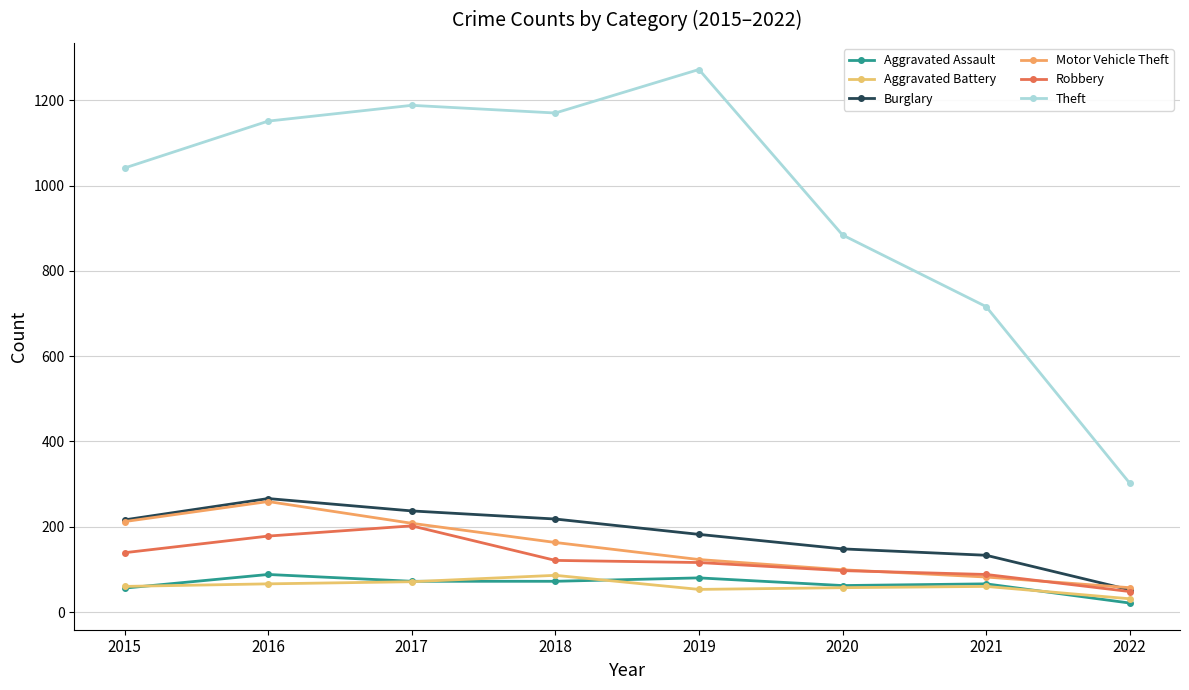

What is the highest value of the Burglary series?

266